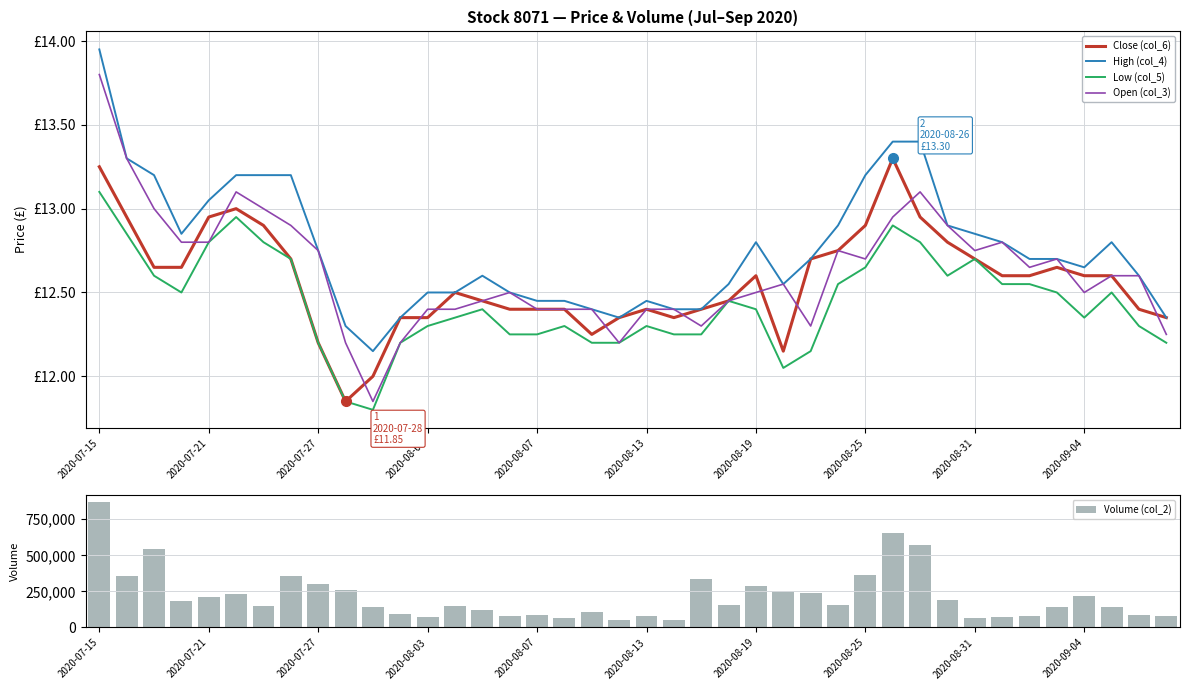

What is the difference between the maximum and second lowest values in the Close (col_6) series?

1.3